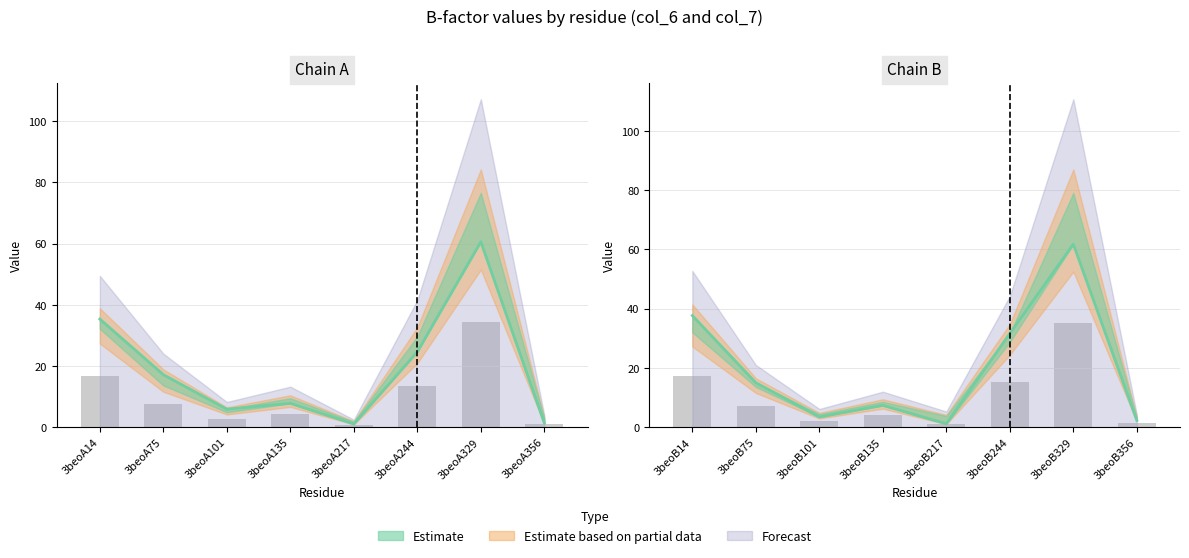

Rank the series by their maximum value, from highest to lowest.

col_7, col_6